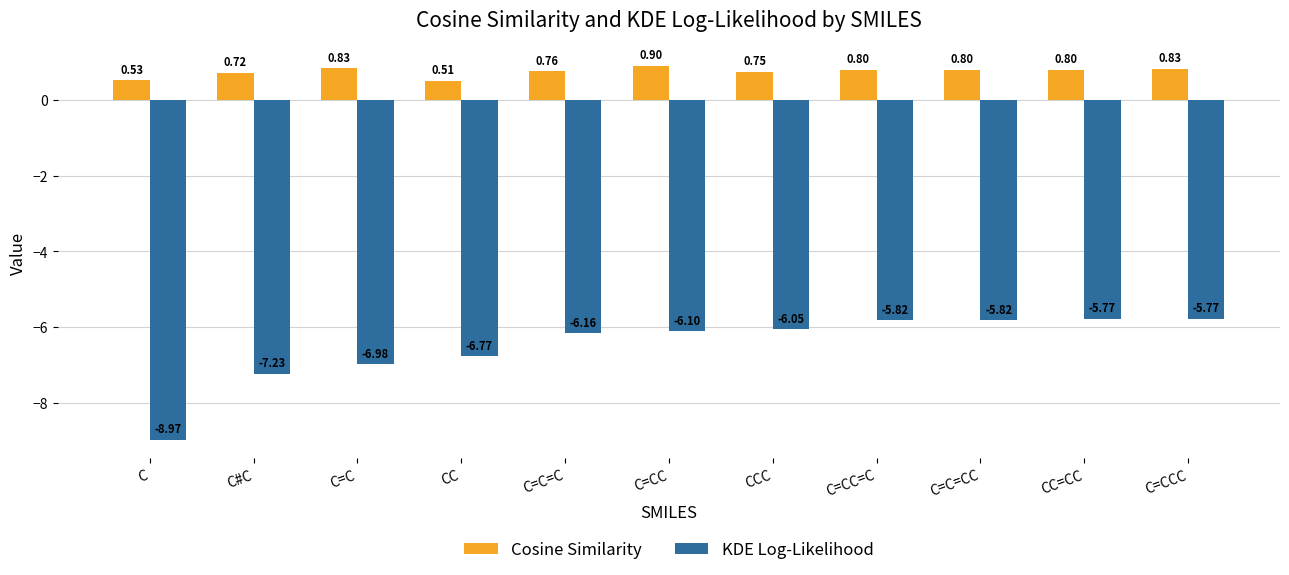

Is the value of Cosine Similarity at C=CC greater than the value of KDE Log-Likelihood at CC?

Yes